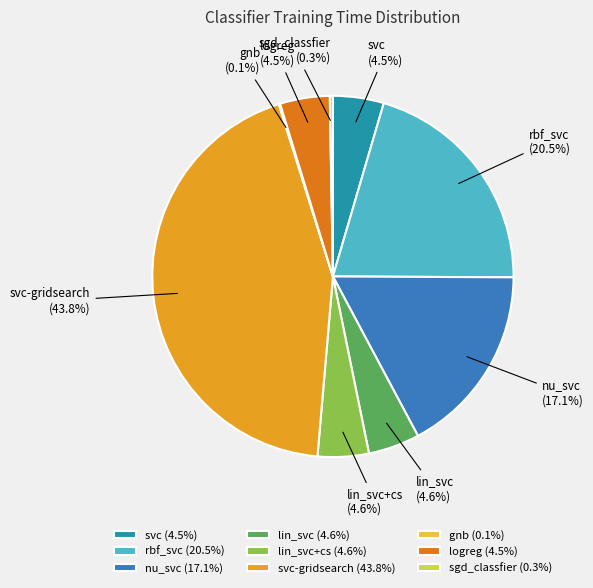

What portion of the pie excludes lin_svc+cs?

95.4%